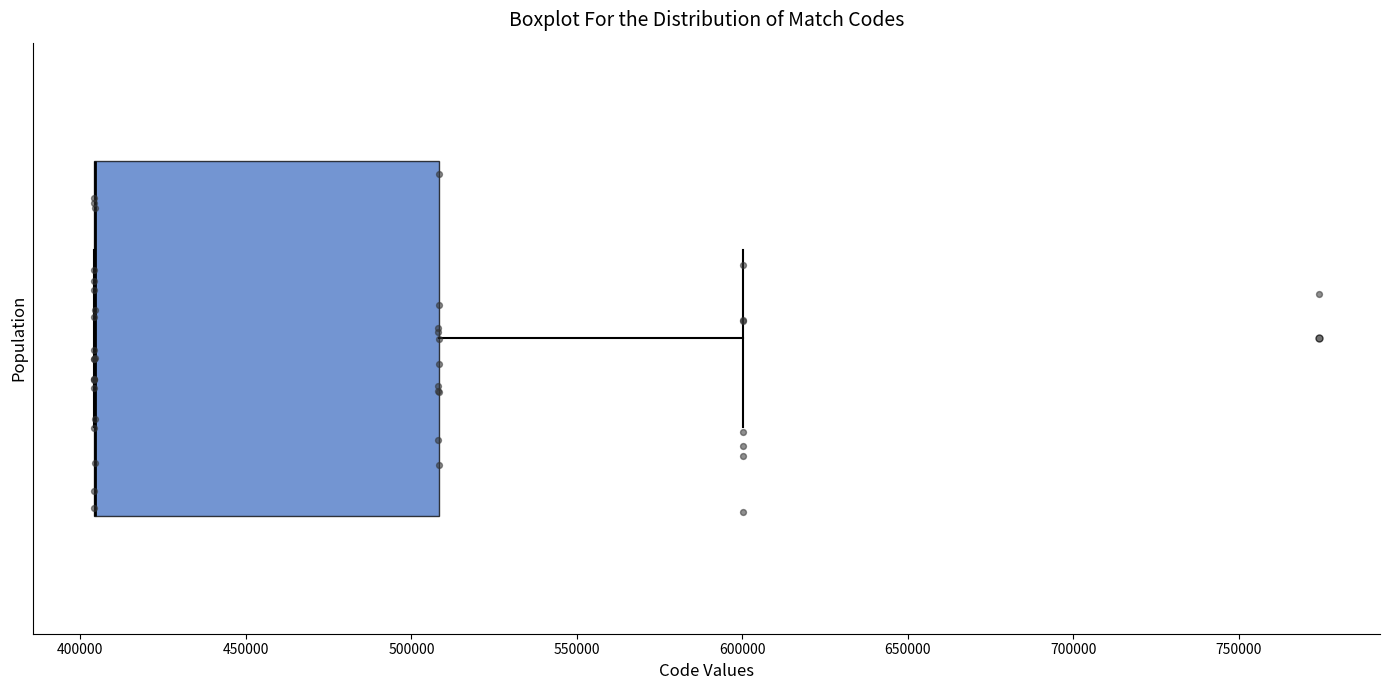

Transcribe this box plot: give where the median line is, the range the box spans, and where the two whiskers end, as read against the x-axis. The values are not printed on the chart, so give them approximately, as read against the axis.

median 405000 (drawn on the box's left edge), box 405000 to 510000, whiskers 405000 to 600000